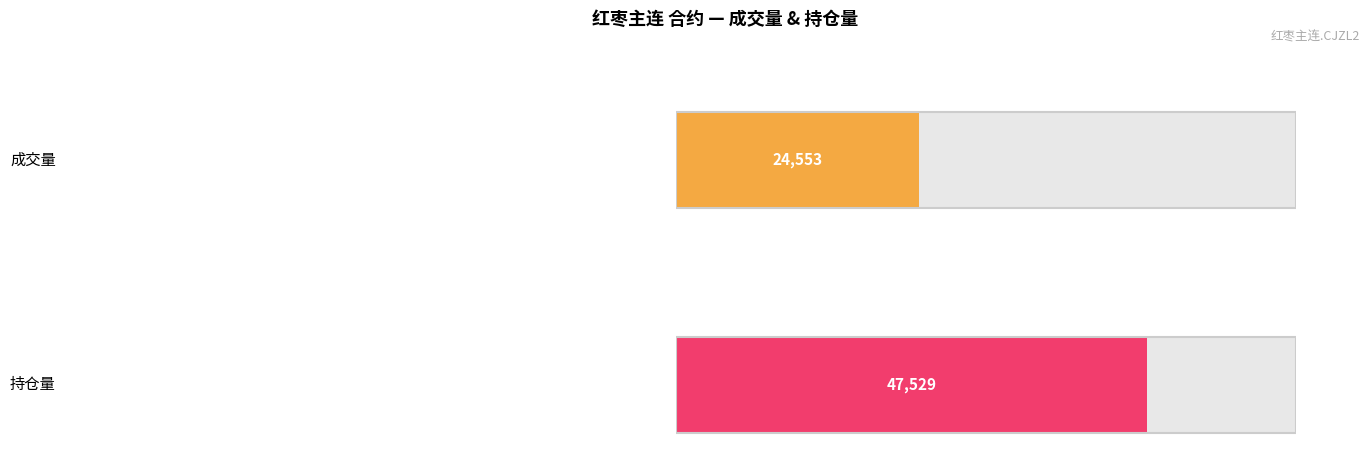

Which series has the largest total across all categories?

持仓量